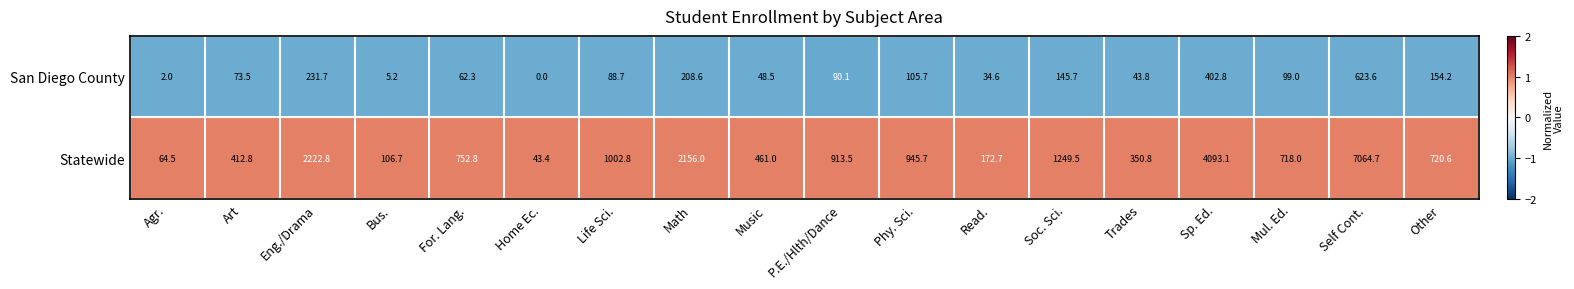

What is the difference between the highest and lowest values at Life Sci.?

914.1